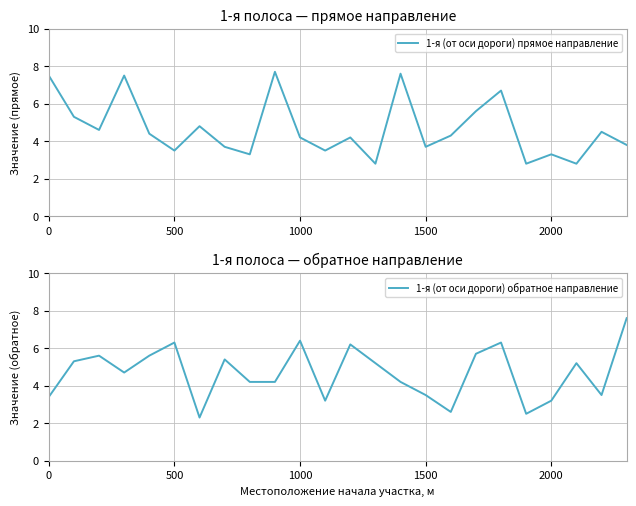

How many data points in 1-я (от оси дороги) обратное направление are less than 5?

12